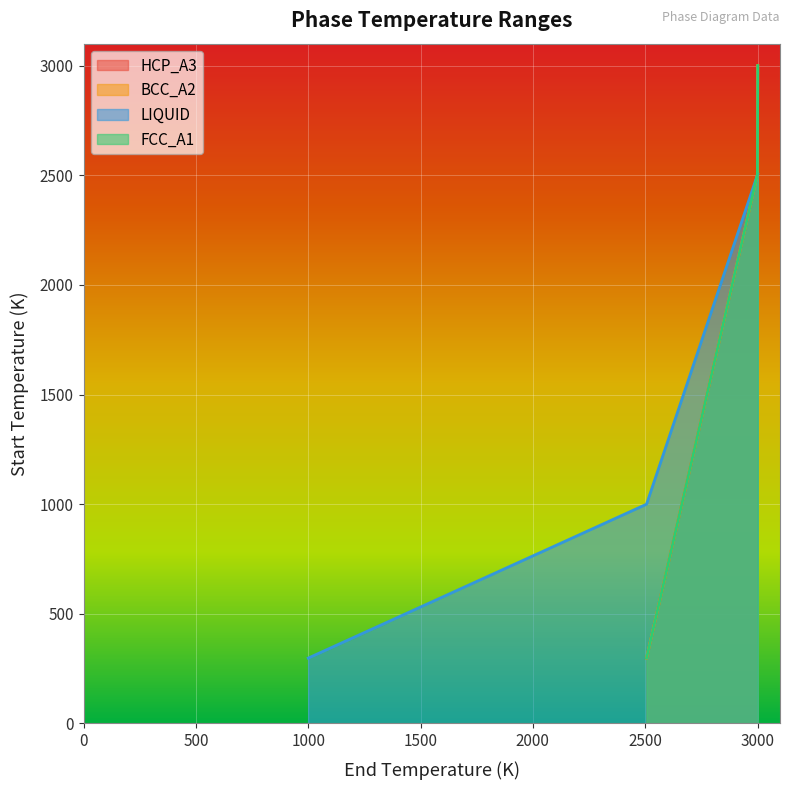

At which category is the sum across all series the highest?

2